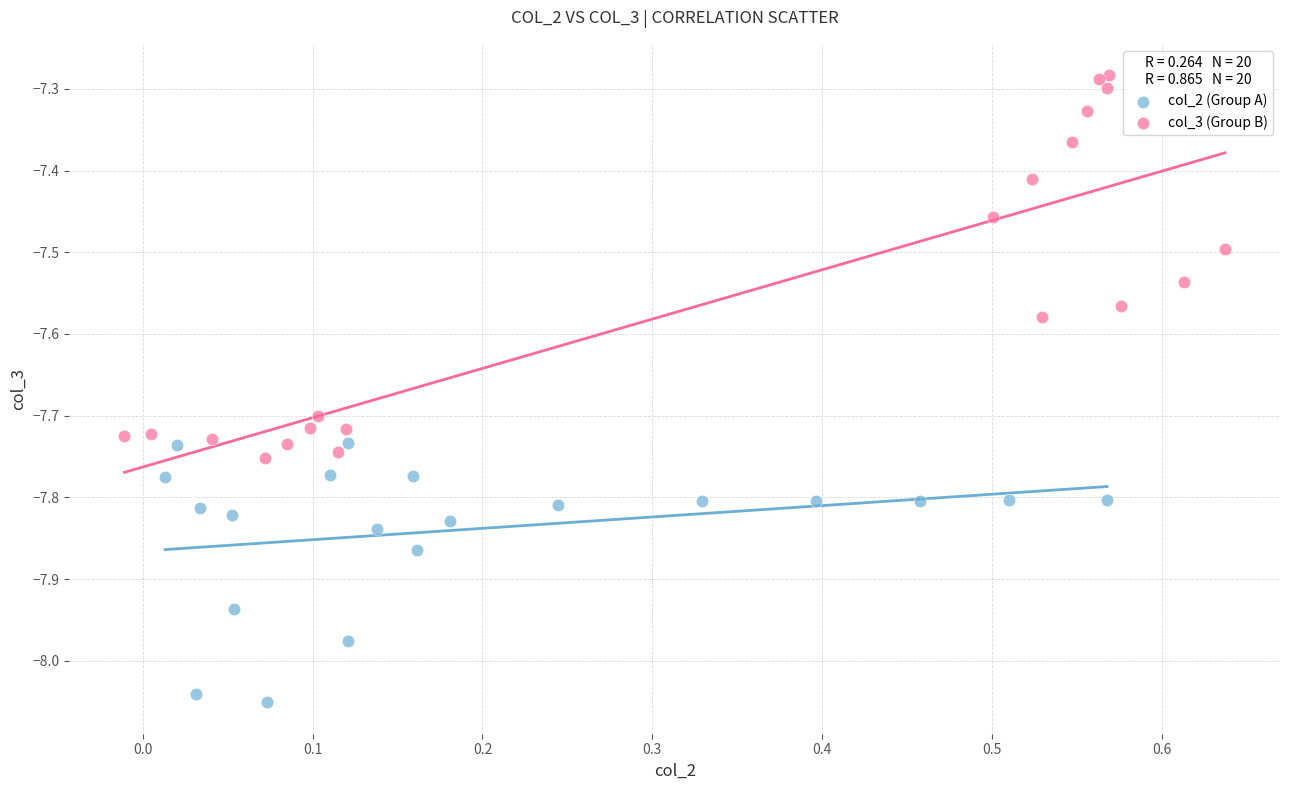

What are all the series names shown in the legend?

col_2 (Group A), col_3 (Group B)